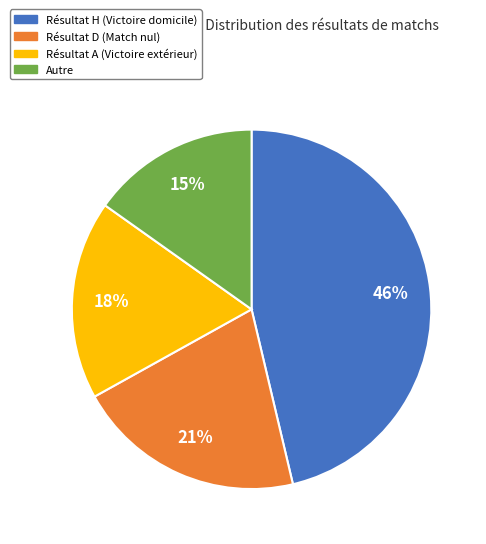

Is there any slice that represents more than half of the pie?

No